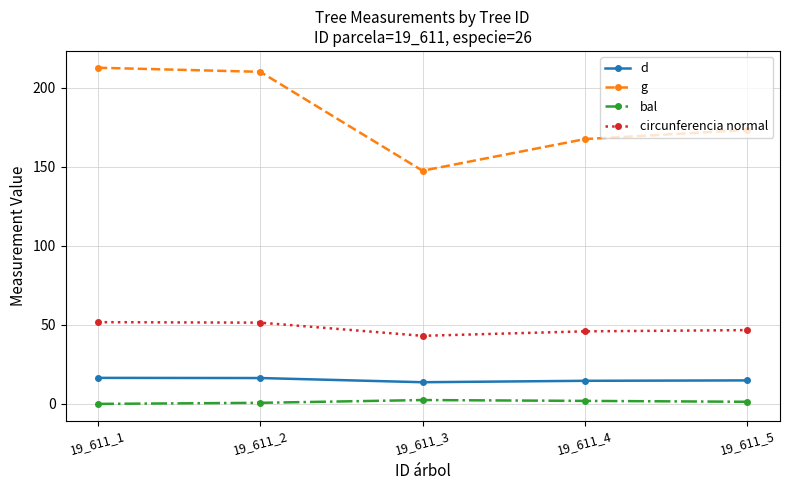

The value of g at 19_611_4 is 267.3. True or false?

False